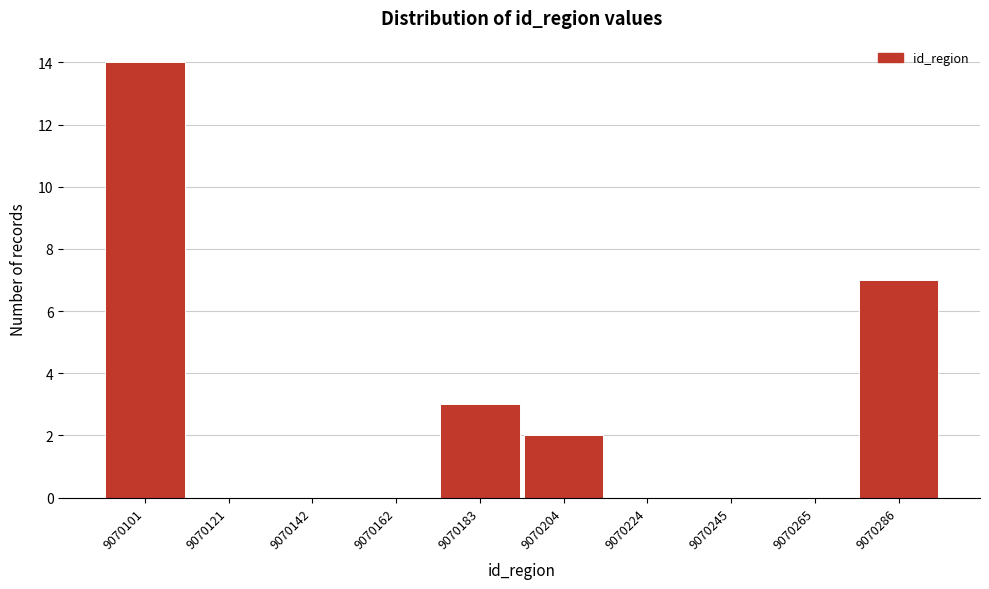

Reading left to right, transcribe all the data shown in this chart.

9070101=14	9070121=0	9070142=0	9070162=0	9070183=3	9070204=2	9070224=0	9070245=0	9070265=0	9070286=7